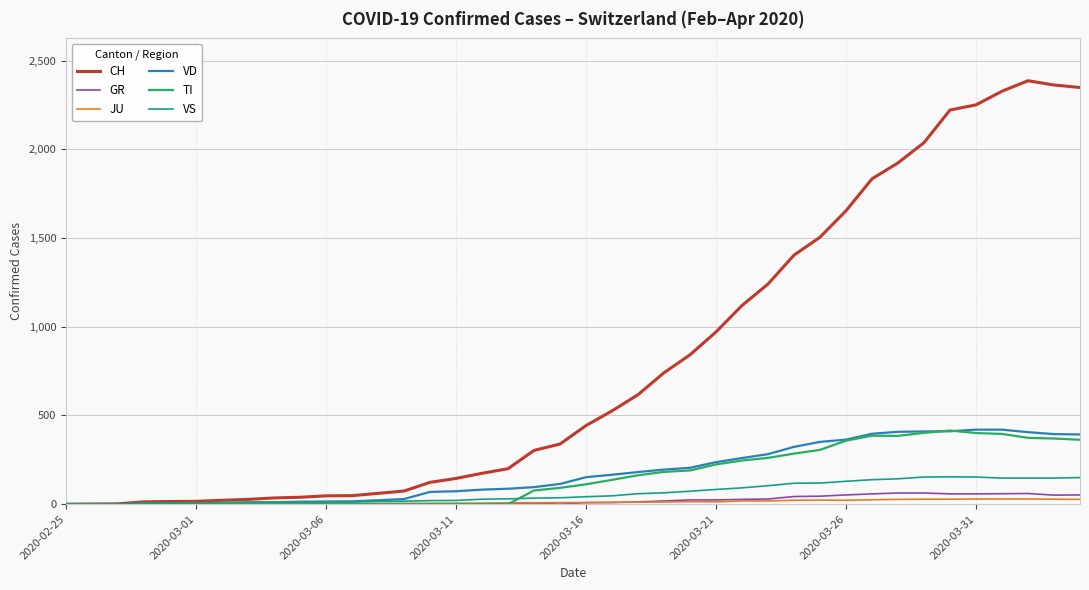

Does the chart have visible grid lines?

Yes